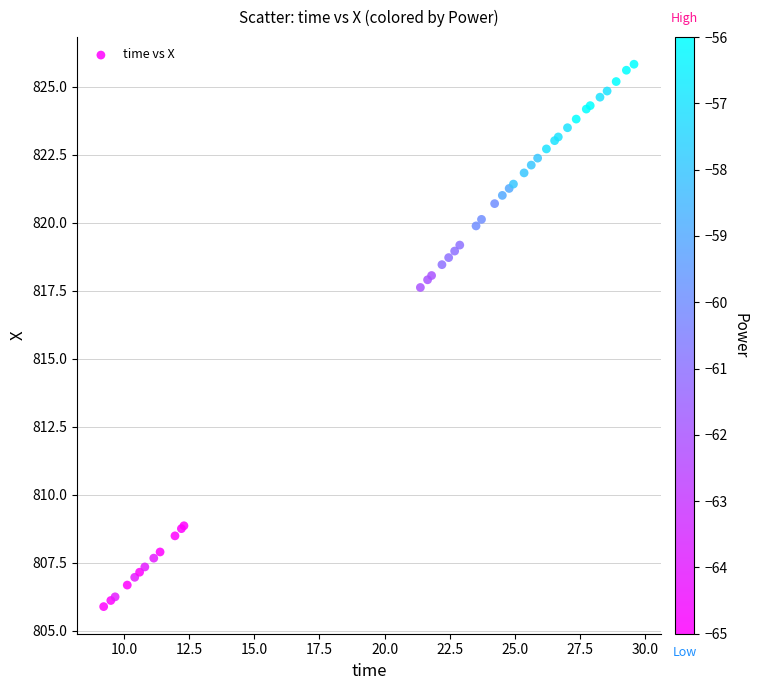

What Y value in the scatter plot is closest to 815?

817.6